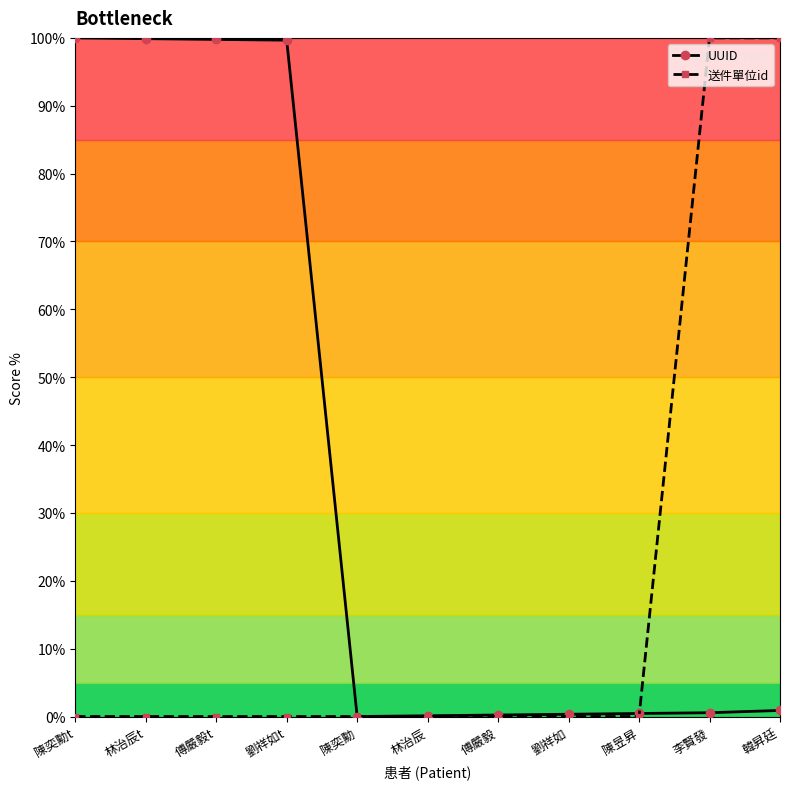

What is the label of the 8th point from the right?

劉祥如t